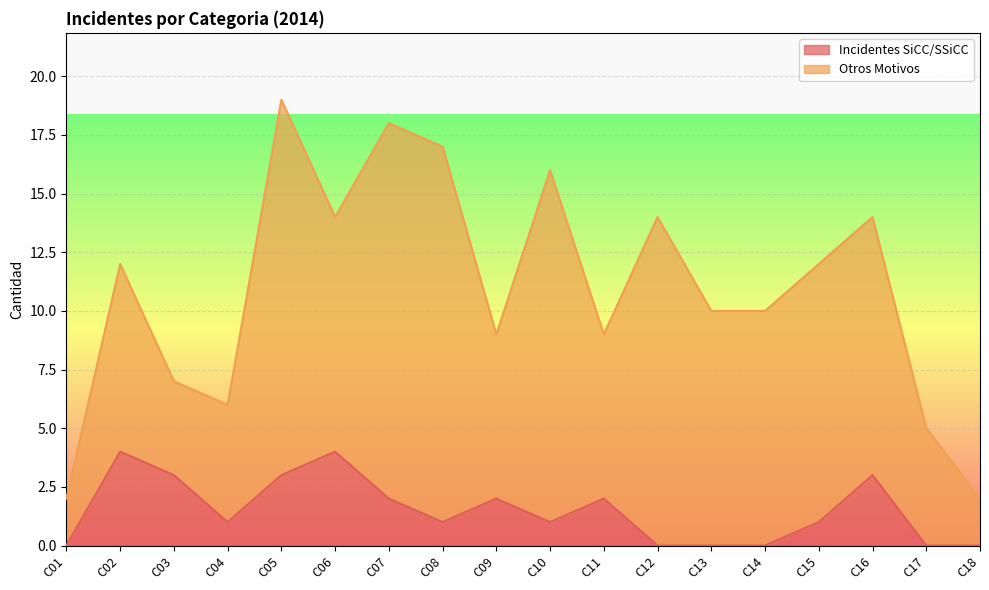

Rank the categories by value from lowest to highest.

C01, C12, C13, C14, C17, C18, C04, C08, C10, C15, C07, C09, C11, C03, C05, C16, C02, C06